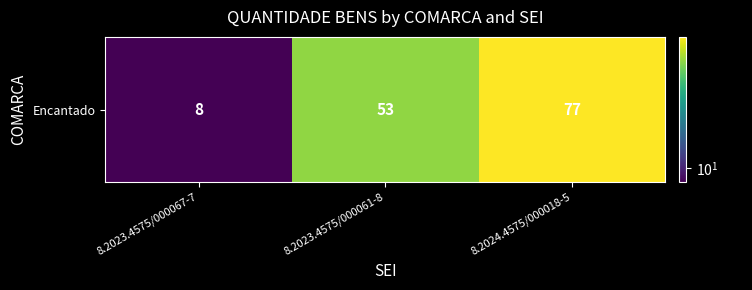

What is the difference between the maximum and second lowest values?

24